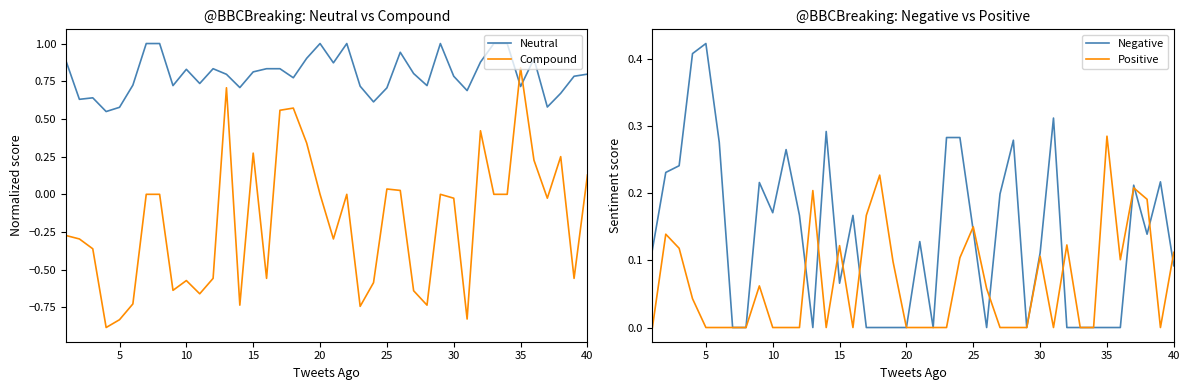

Which series has the largest range (max minus min)?

Compound